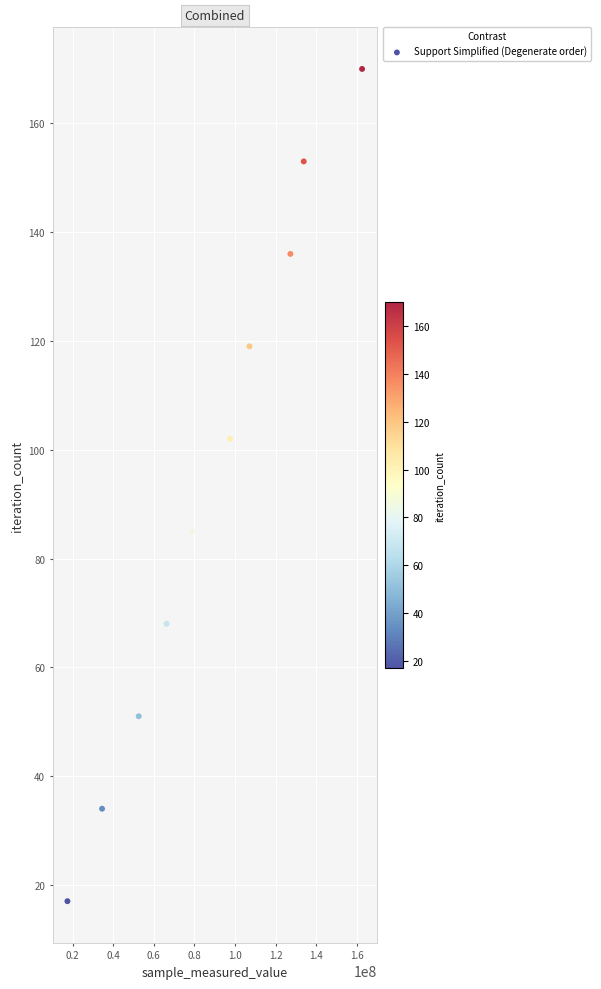

What is the average X value?

87813654